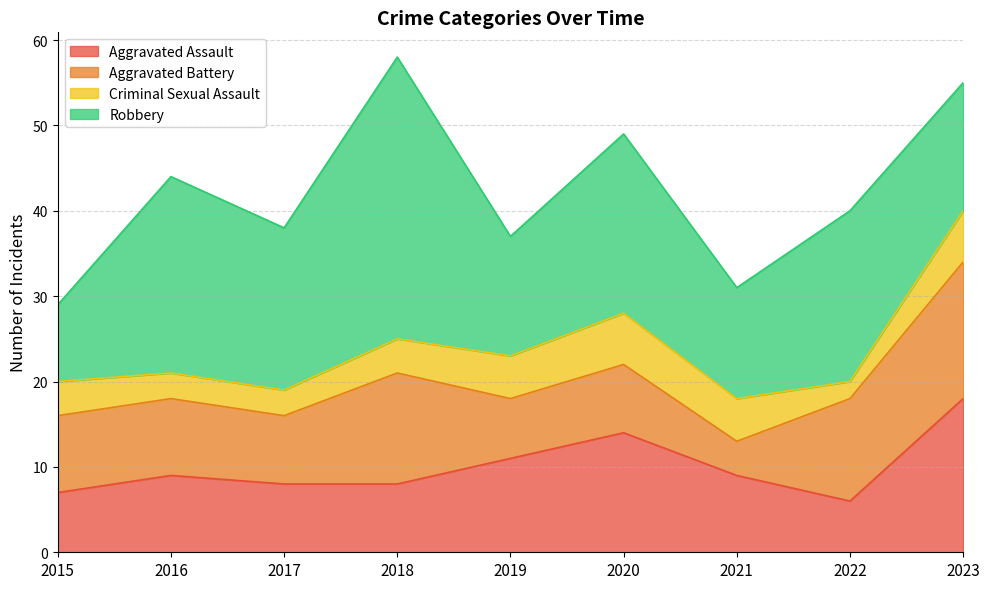

What is the value of the Criminal Sexual Assault point at the 4th from the left?

4